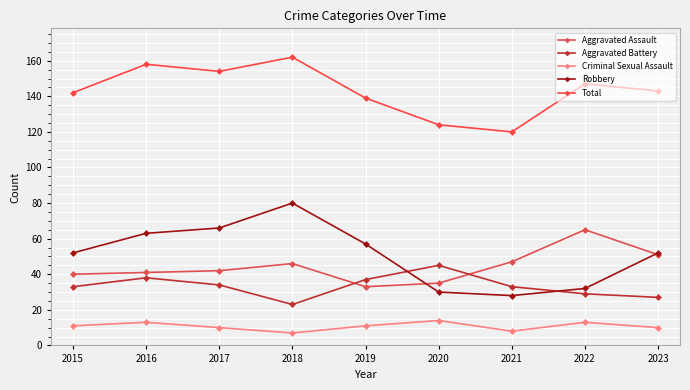

List the series in order of their peak value, highest first.

Total, Robbery, Aggravated Assault, Aggravated Battery, Criminal Sexual Assault